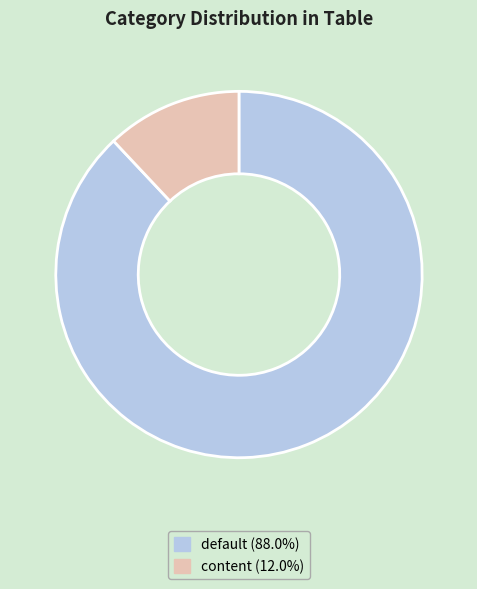

What is the ratio of the value at default (88.0%) to the value at content (12.0%)?

7.3